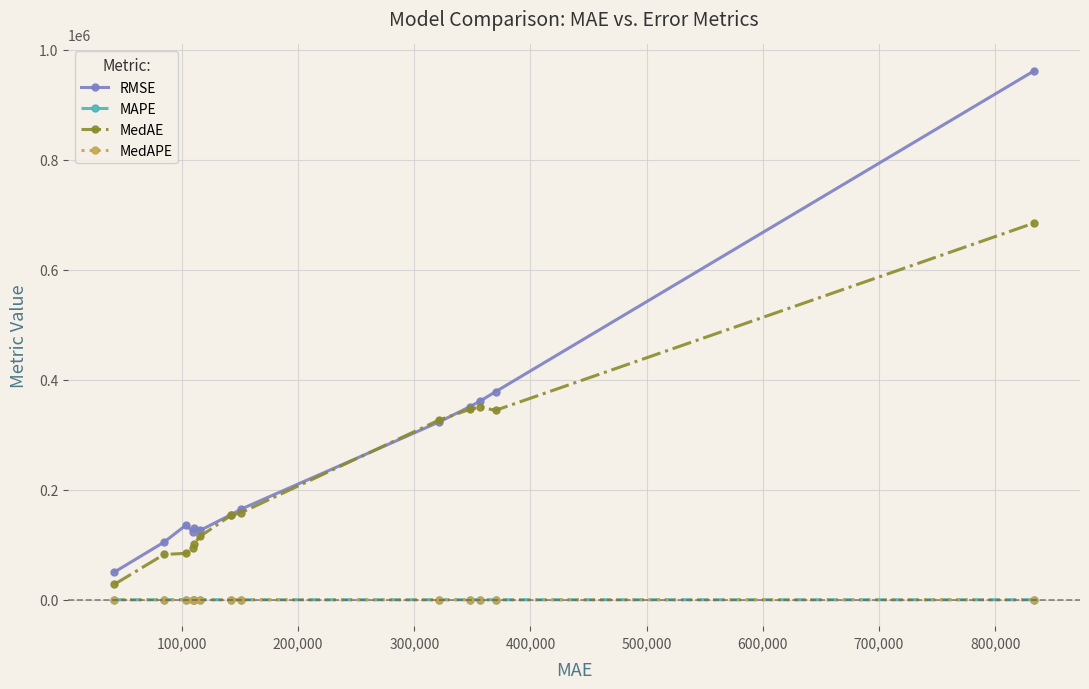

True or false: MedAE and MAPE intersect in this chart.

False